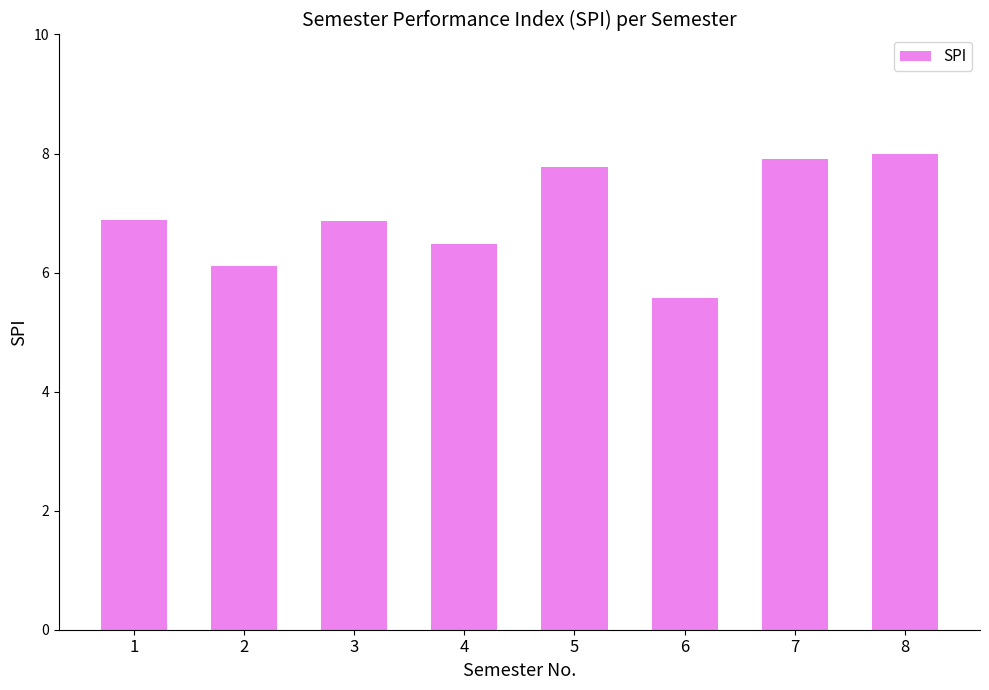

Is it true that the value at 8 is 8.0?

True